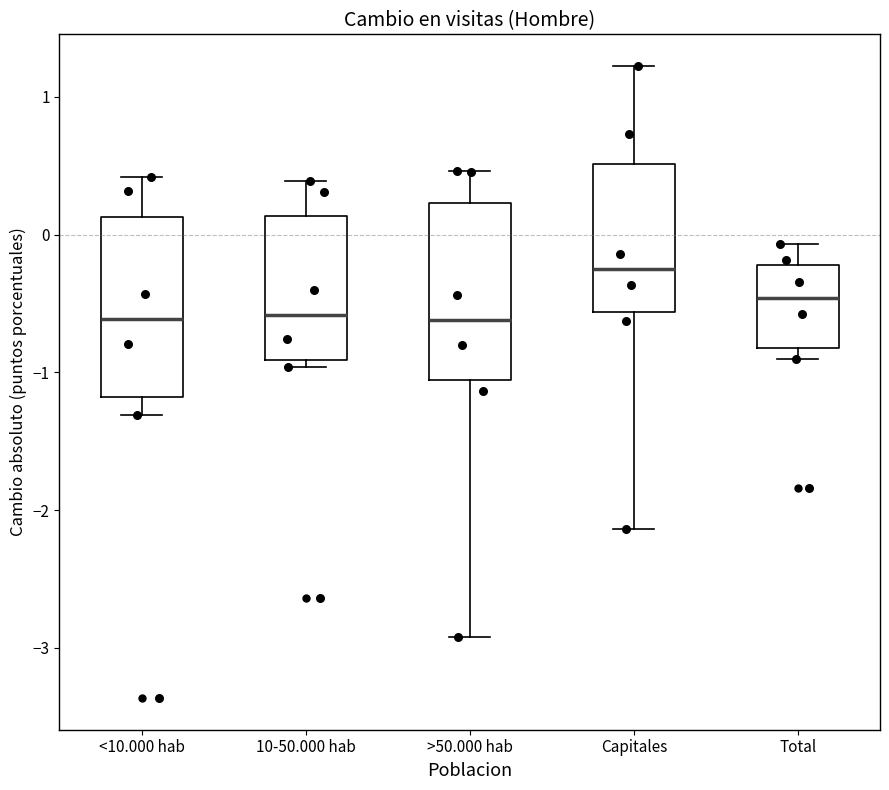

Reading left to right, read every box against the y-axis: the position of its median line, the range the box covers, and the ends of its whiskers. The values are not printed on the chart, so give them approximately, as read against the axis.

<10.000 hab: median -0.6, box -1.2 to 0.1, whiskers -1.3 to 0.4
10-50.000 hab: median -0.6, box -0.9 to 0.1, whiskers -1.0 to 0.4
>50.000 hab: median -0.6, box -1.1 to 0.2, whiskers -2.9 to 0.5
Capitales: median -0.3, box -0.6 to 0.5, whiskers -2.1 to 1.2
Total: median -0.5, box -0.8 to -0.2, whiskers -0.9 to -0.1